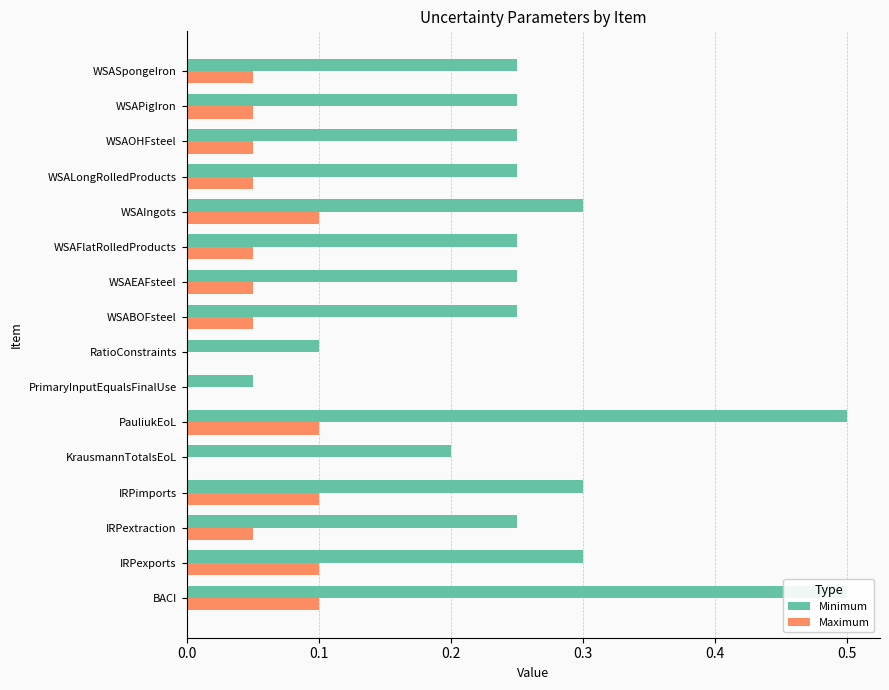

What is the sum of the Minimum values at WSALongRolledProducts and KrausmannTotalsEoL?

0.5